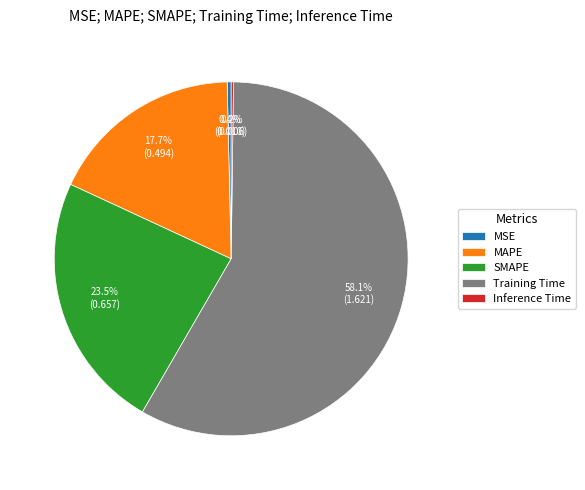

Which slice is the largest?

Training Time